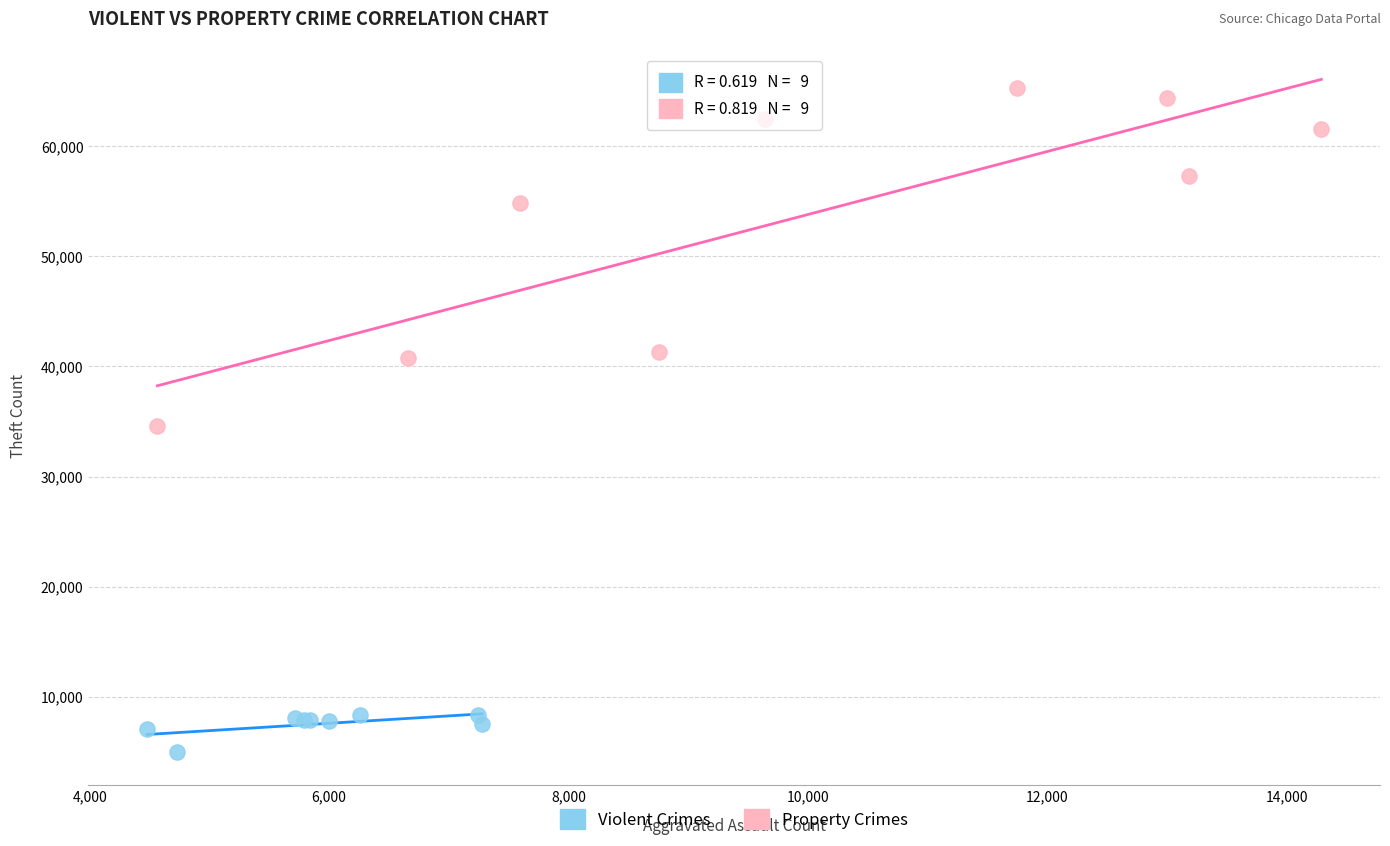

Which series reaches the maximum Y coordinate?

Property Crimes